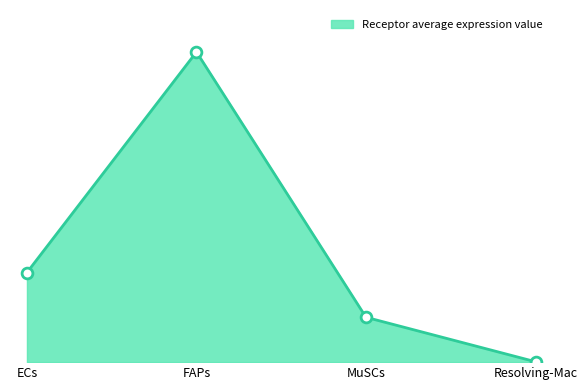

What is the change in value from ECs to FAPs?

+6.3